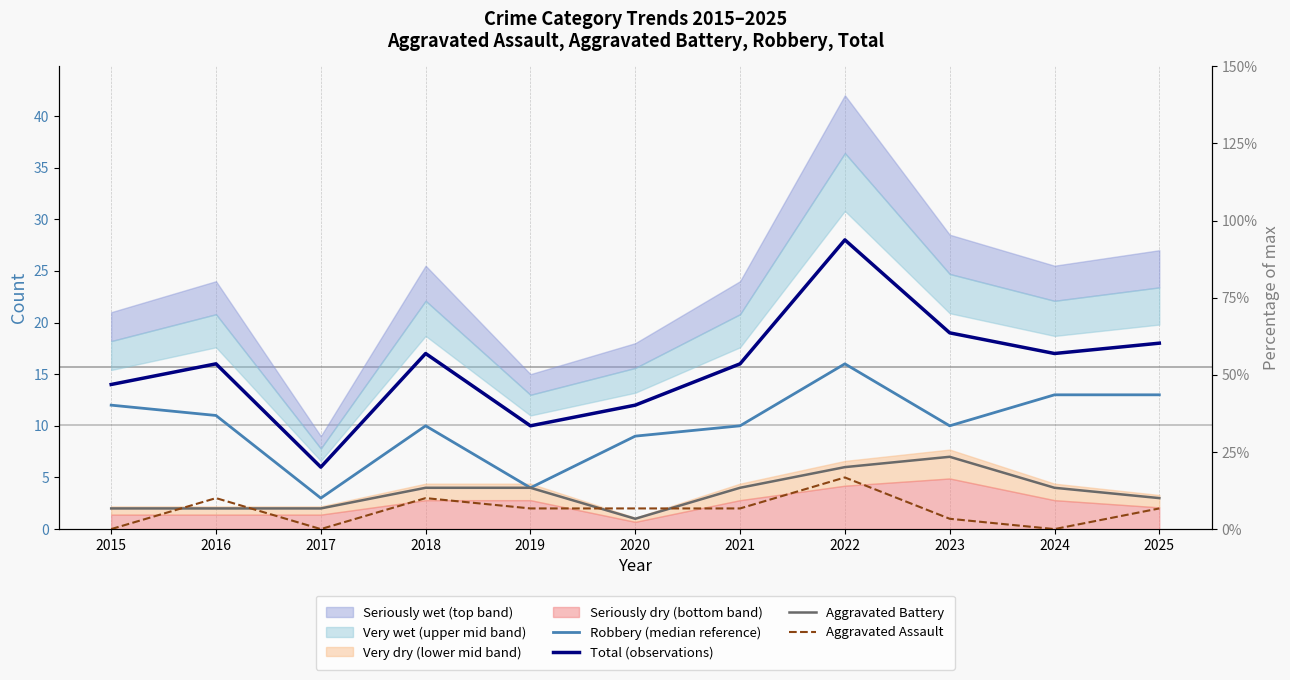

What is the average value of the Aggravated Battery series?

4